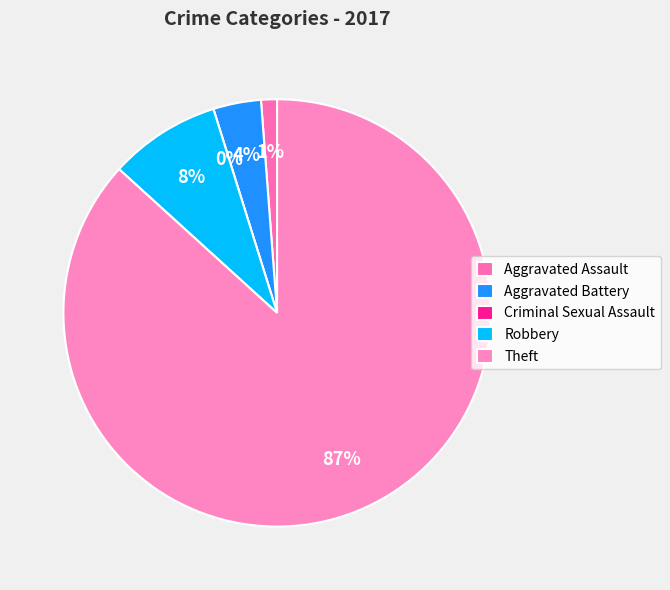

To the nearest percent, what is the difference between the Theft and Aggravated Assault slice percentages?

86%